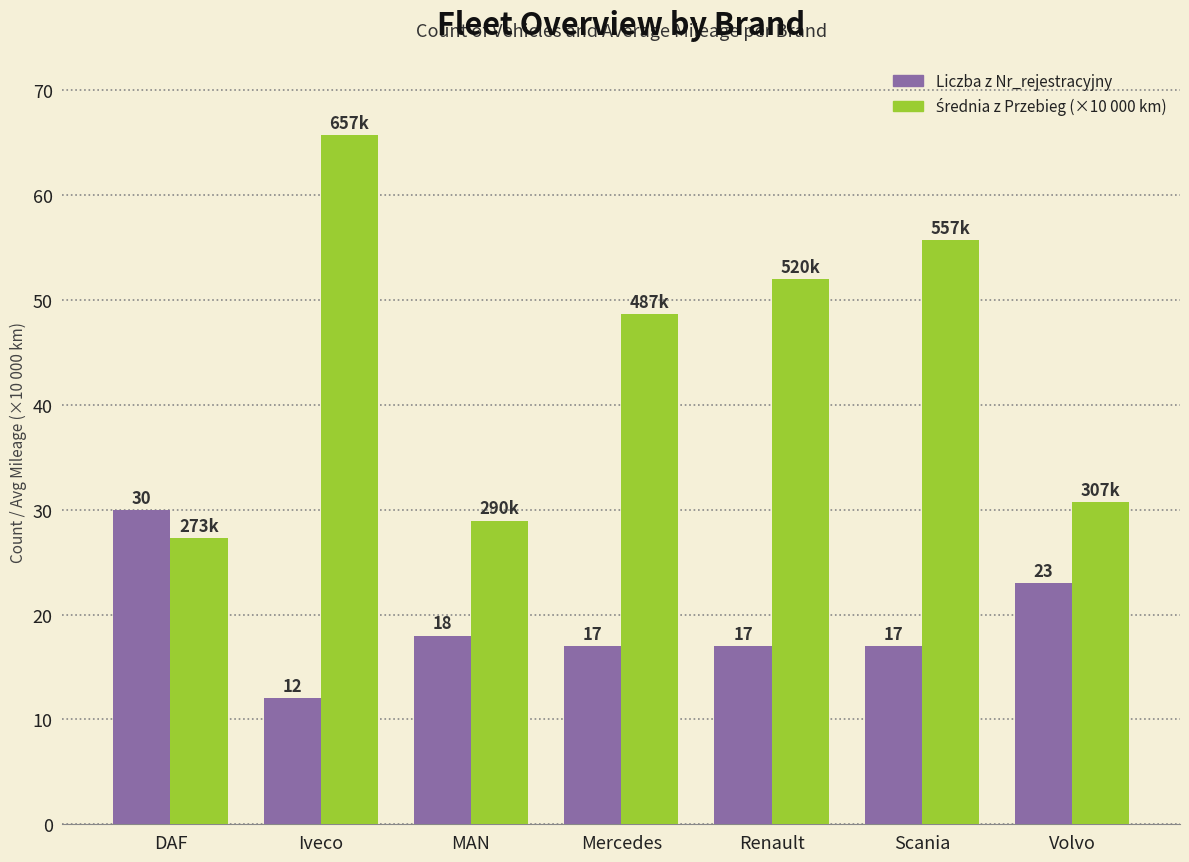

What is the difference between the Liczba z Nr_rejestracyjny values at Scania and Volvo?

6.0